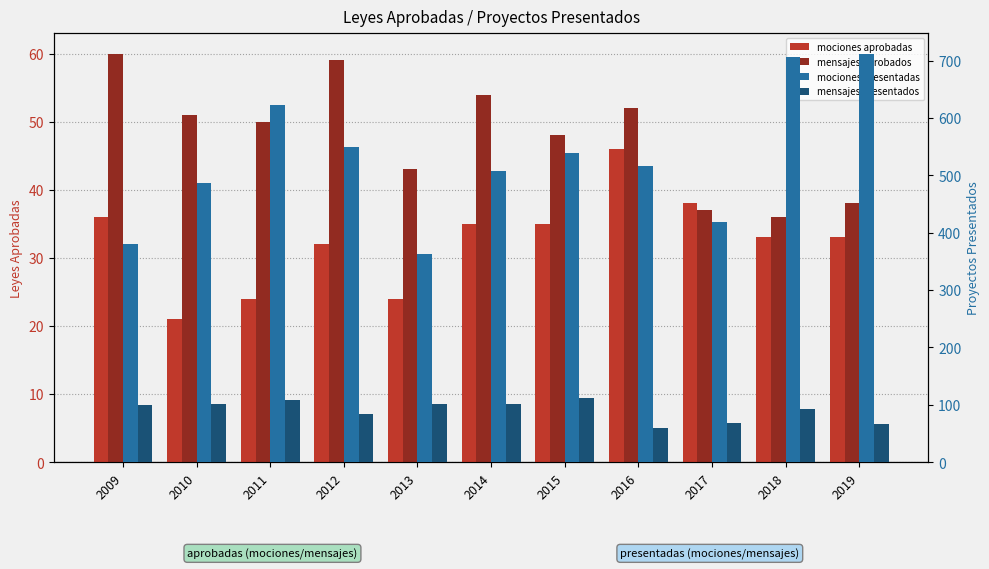

What is the total value across all series at 2018?

867